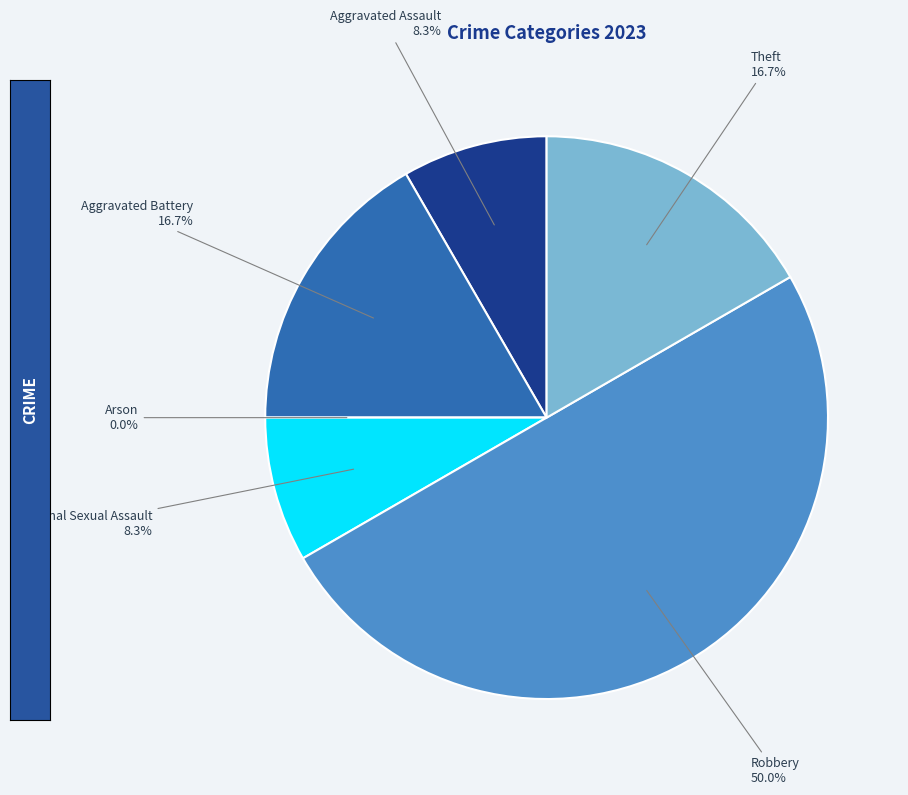

To the nearest percent, what is the difference between the largest and smallest slice percentages?

50%